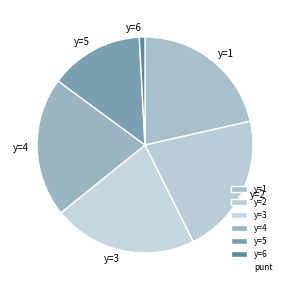

Does any single category account for the majority?

No